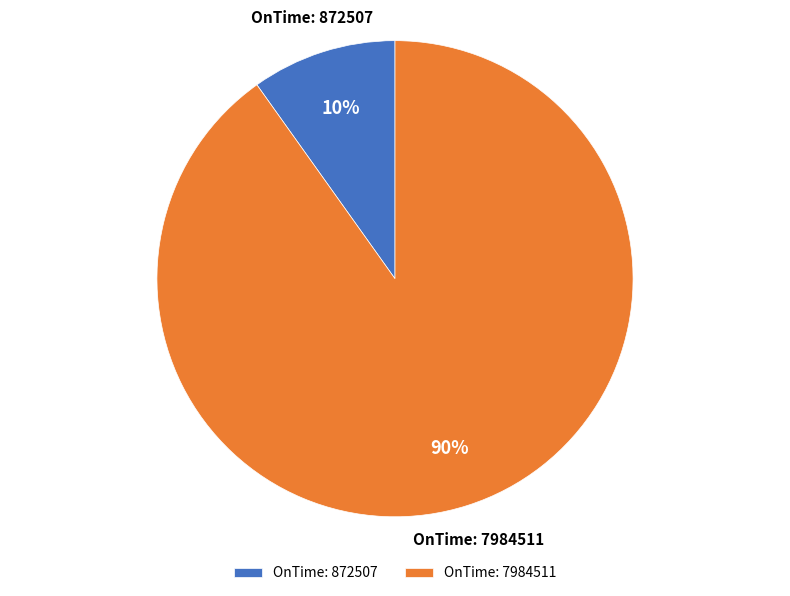

Which category accounts for the majority?

OnTime: 7984511